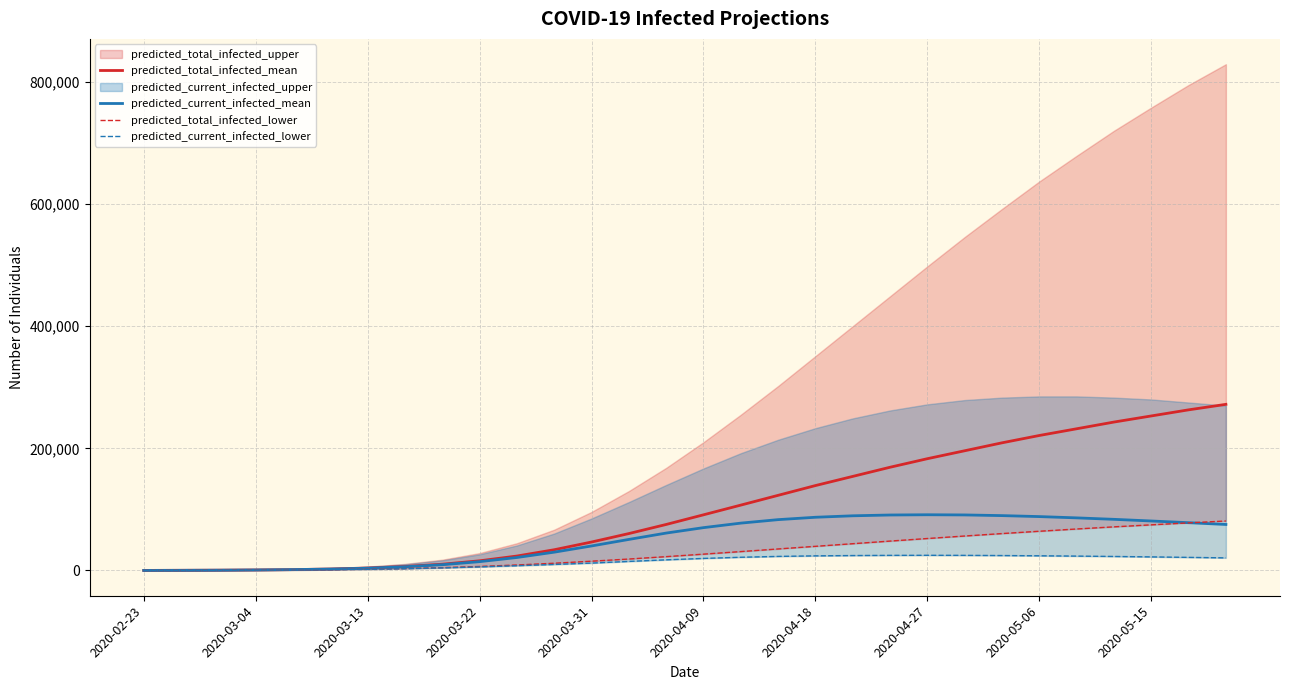

How many lines are shown in the chart?

4